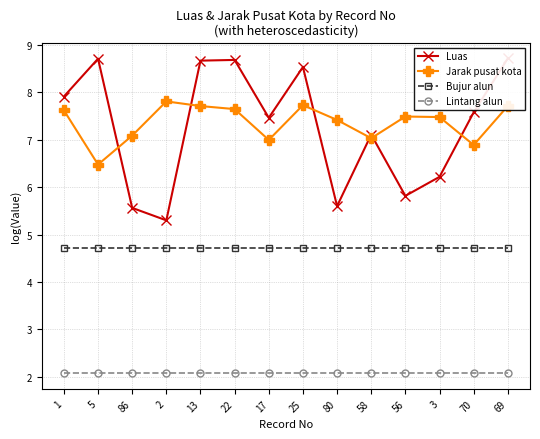

At which category is the sum across all series the highest?

69